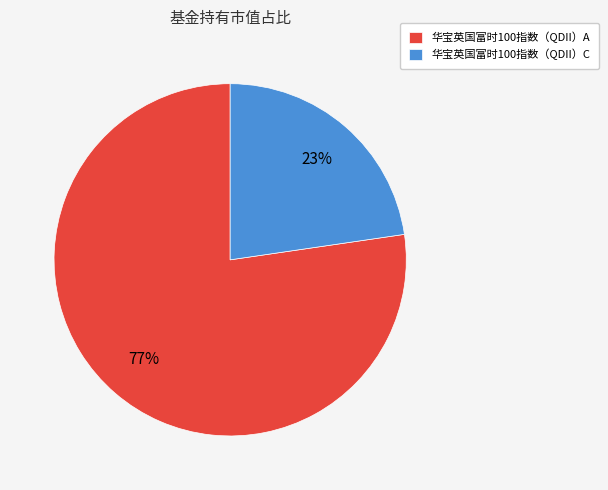

How many segments does this pie chart have?

2